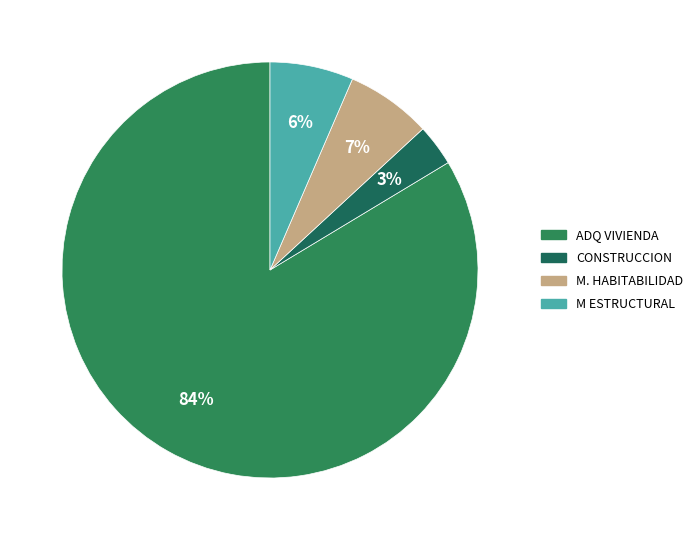

What is the smallest slice in the pie chart?

Construccion